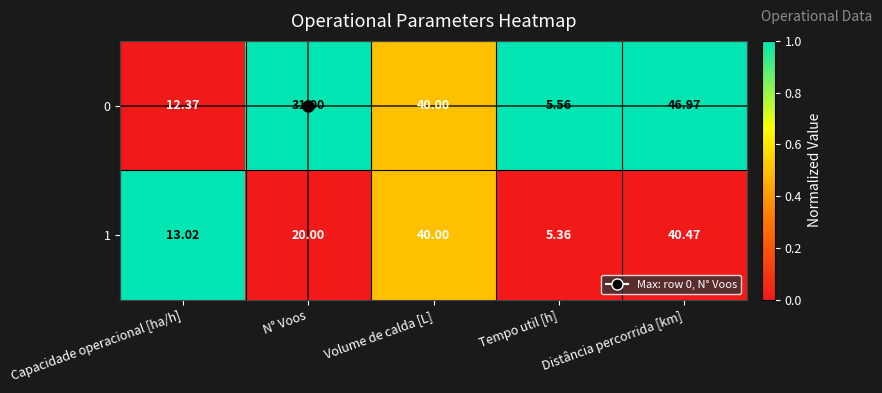

Rank the categories by 0 value from lowest to highest.

Tempo util [h], Capacidade operacional [ha/h], N° Voos, Volume de calda [L], Distância percorrida [km]